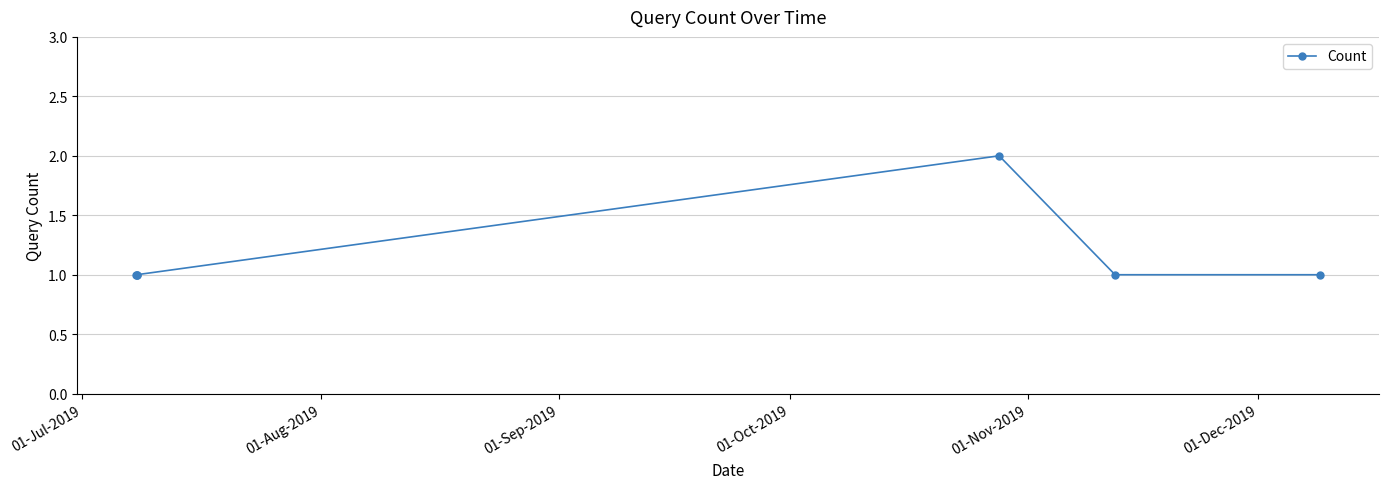

What is the value of the 5th point from the left?

1